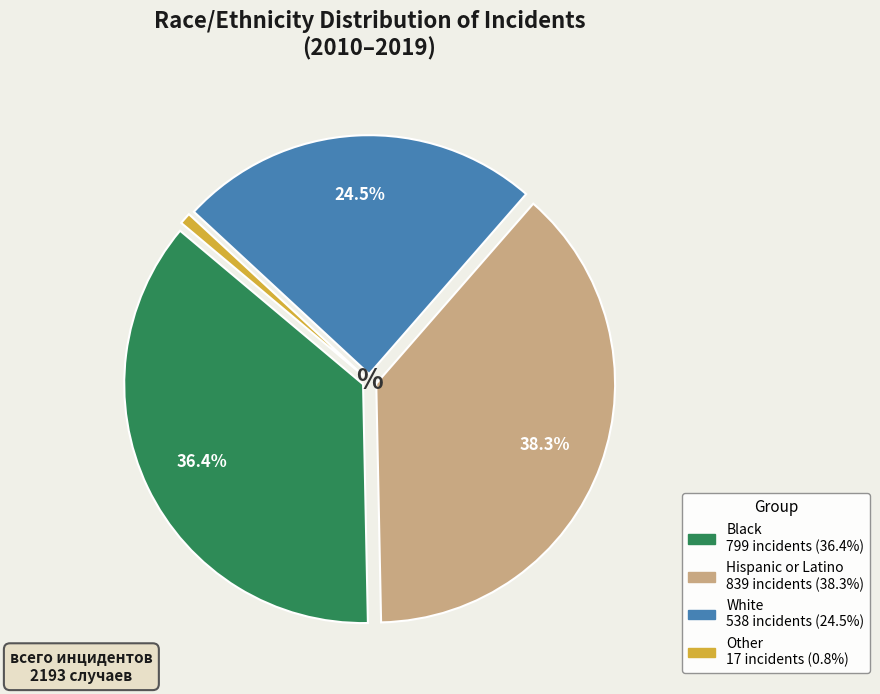

Is there any slice that represents more than half of the pie?

No